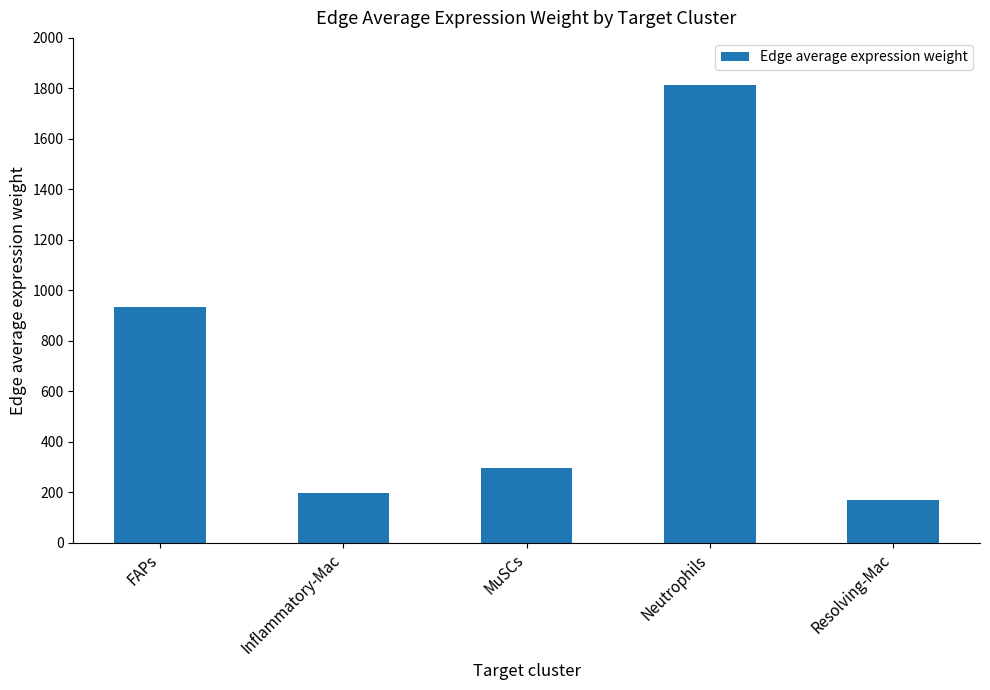

What is the difference between the second highest and second lowest values?

737.5